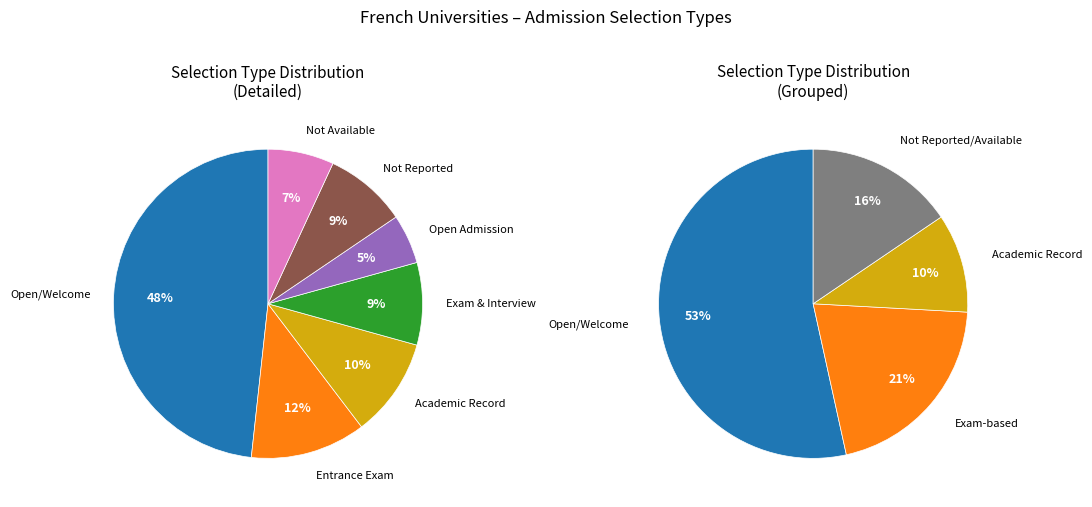

Is it true that Not available is 7% of the pie?

True